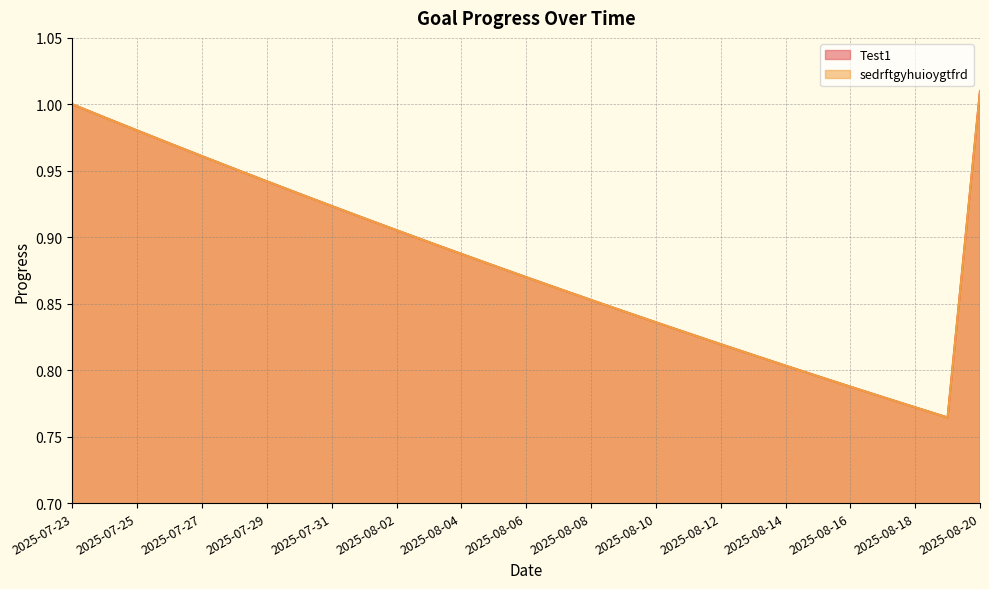

Which label corresponds to the largest value in the chart?

2025-08-20